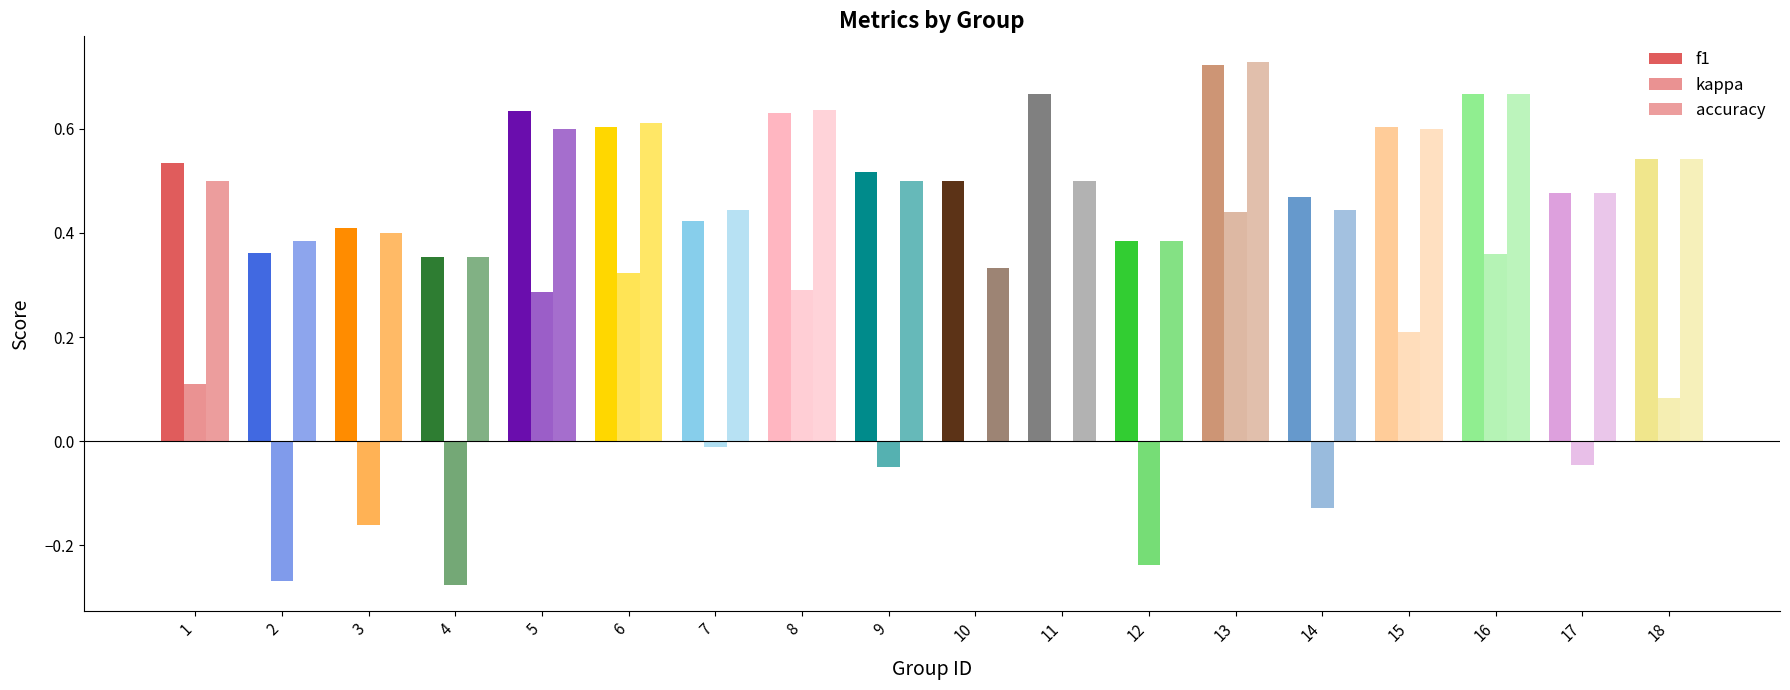

At which category does the chart reach its peak across all series?

13